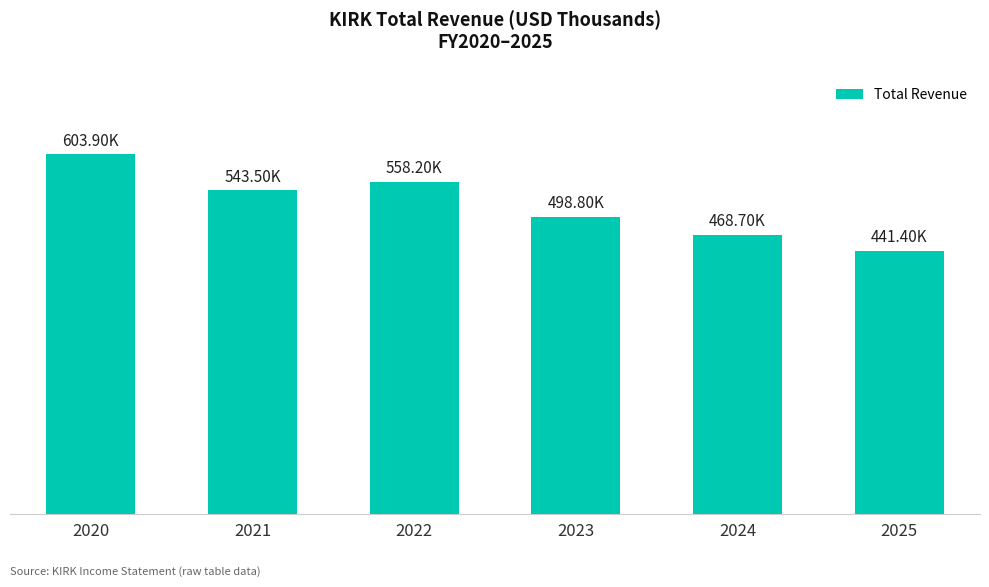

Are the bars horizontal?

No